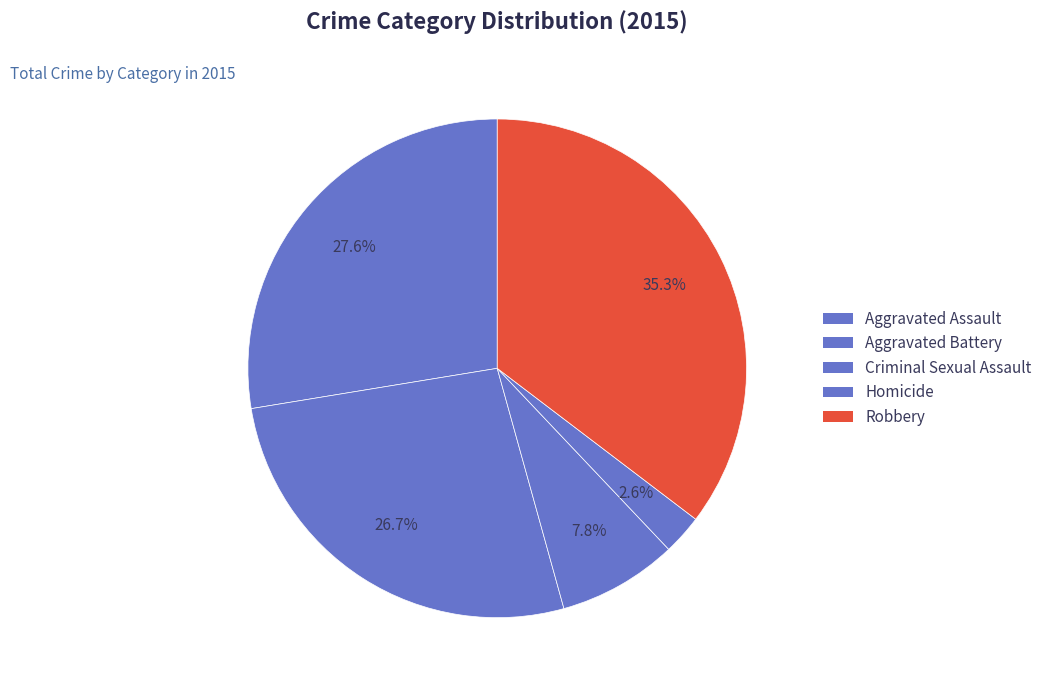

The Criminal Sexual Assault slice represents 14% of the pie. True or false?

False